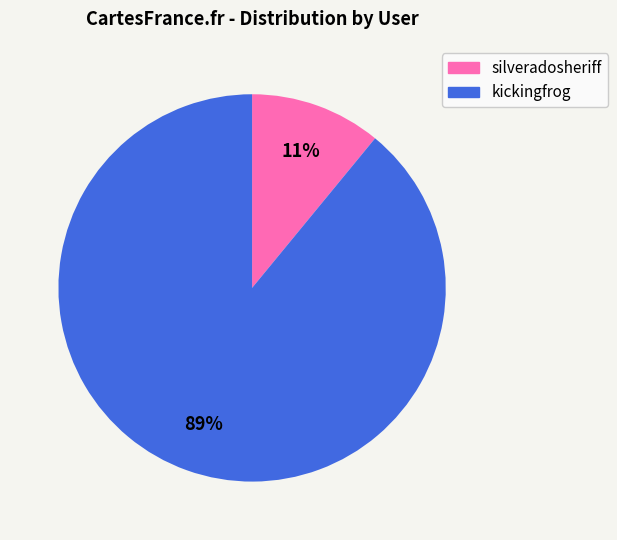

Which category has the smallest portion of the pie?

silveradosheriff